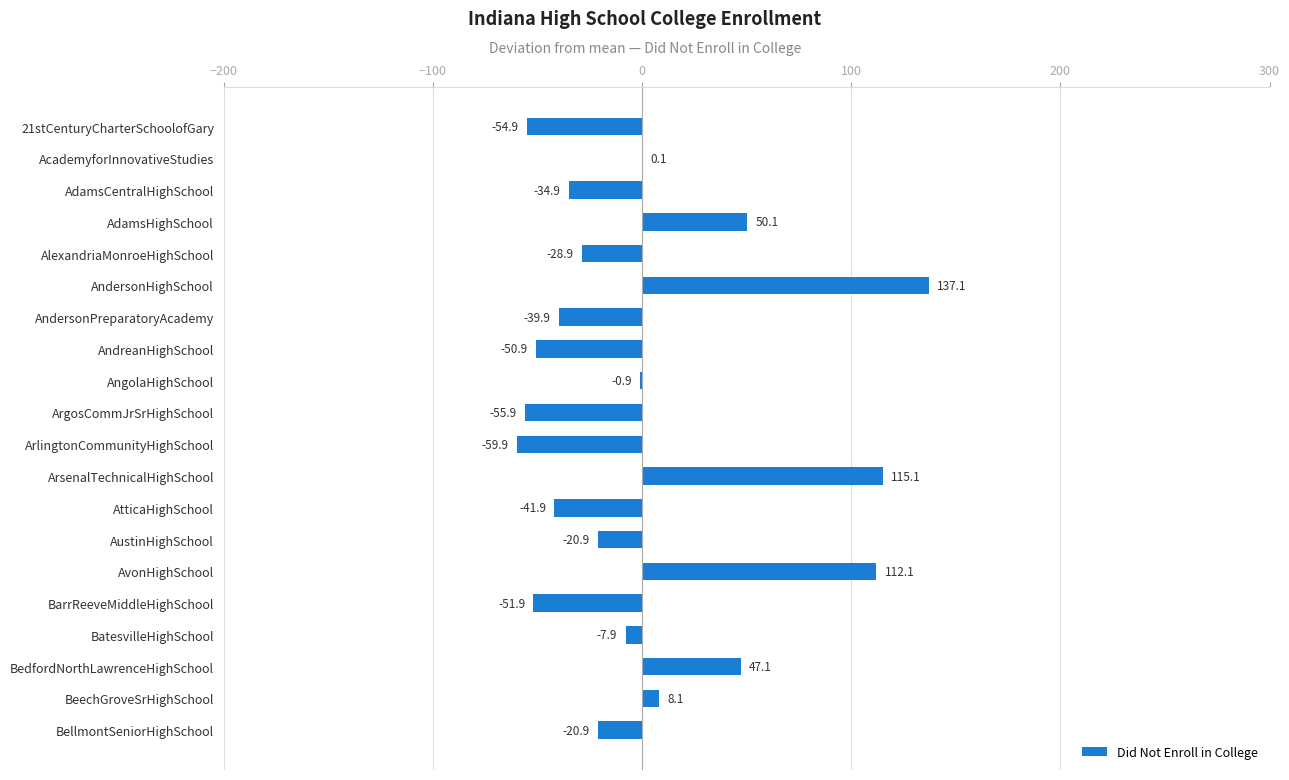

Reading top to bottom, extract all data points from this chart.

21stCenturyCharterSchoolofGary=-54.9	AcademyforInnovativeStudies=0.1	AdamsCentralHighSchool=-34.9	AdamsHighSchool=50.1	AlexandriaMonroeHighSchool=-28.9	AndersonHighSchool=137.1	AndersonPreparatoryAcademy=-39.9	AndreanHighSchool=-50.9	AngolaHighSchool=-0.9	ArgosCommJrSrHighSchool=-55.9	ArlingtonCommunityHighSchool=-59.9	ArsenalTechnicalHighSchool=115.1	AtticaHighSchool=-41.9	AustinHighSchool=-20.9	AvonHighSchool=112.1	BarrReeveMiddleHighSchool=-51.9	BatesvilleHighSchool=-7.9	BedfordNorthLawrenceHighSchool=47.1	BeechGroveSrHighSchool=8.1	BellmontSeniorHighSchool=-20.9